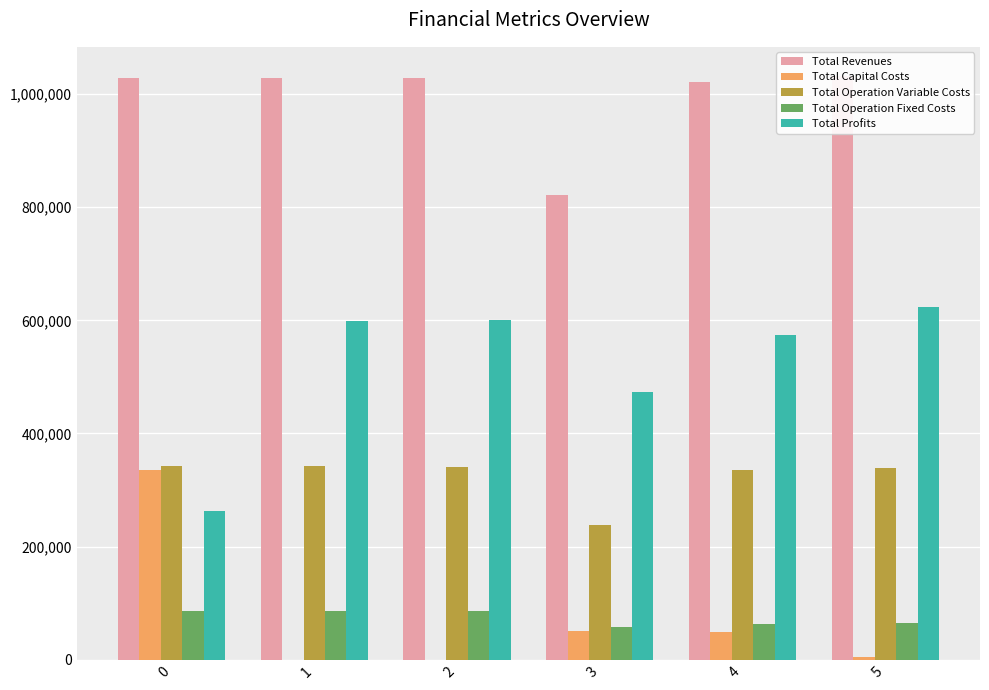

Reading left to right, list all the values displayed in this chart.

Total Revenues: 1027949.4	1027949.4	1027949.4	821560.7	1022113.8	1031956.1
Total Capital Costs: 335951.0	0.0	0.0	51200.0	48800.0	4768.0
Total Operation Variable Costs: 342581.8	341766.7	340950.4	239000.4	335003.8	339698.3
Total Operation Fixed Costs: 86817.4	86817.4	86817.4	58570.2	63698.4	64413.8
Total Profits: 262599.2	599365.3	600181.6	472790.1	574611.6	623076.0